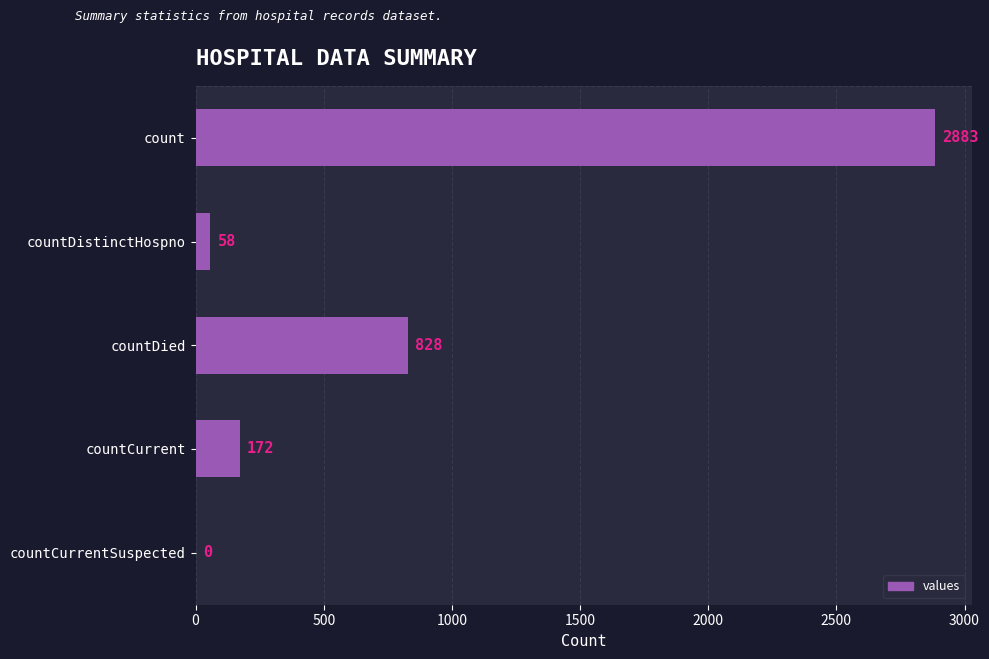

The value at countCurrent is 172. True or false?

True